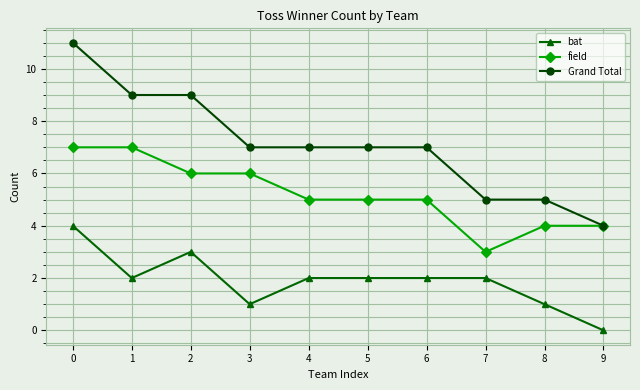

At 3, list the series in order from smallest to largest.

bat, field, Grand Total